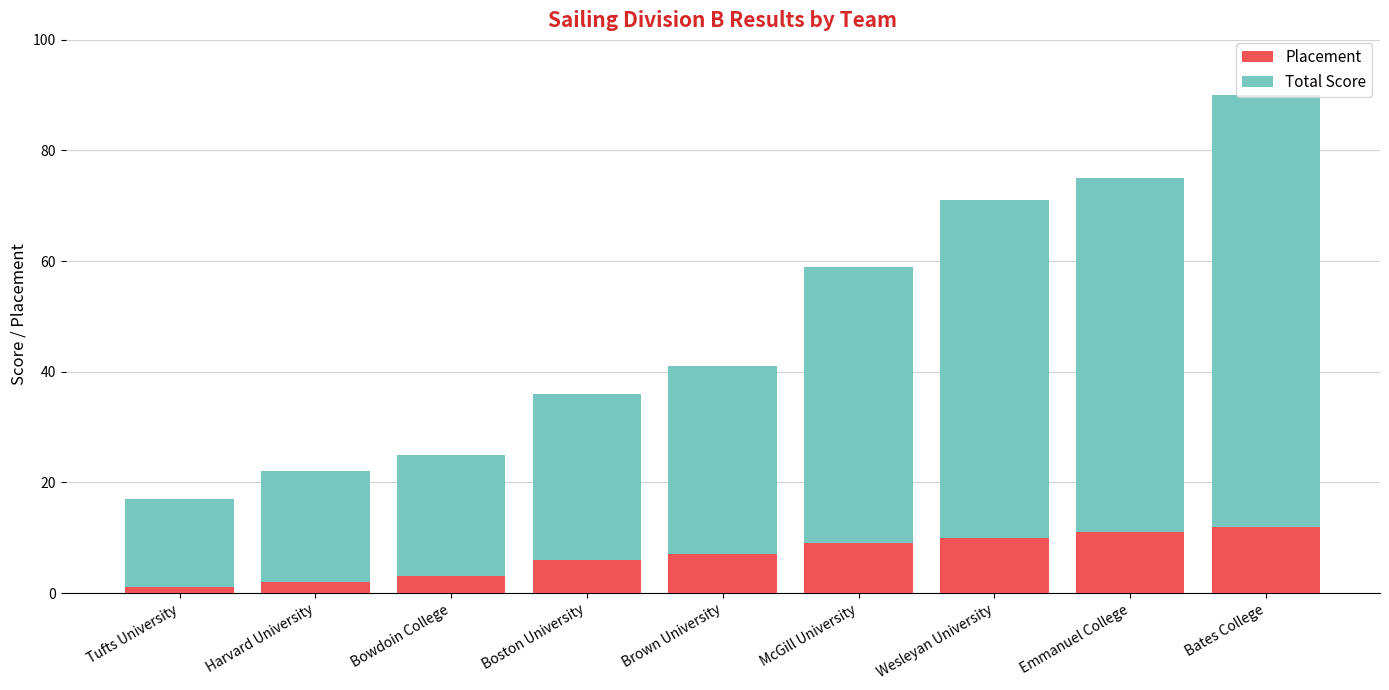

The value of Placement at Bates College is 12. True or false?

True